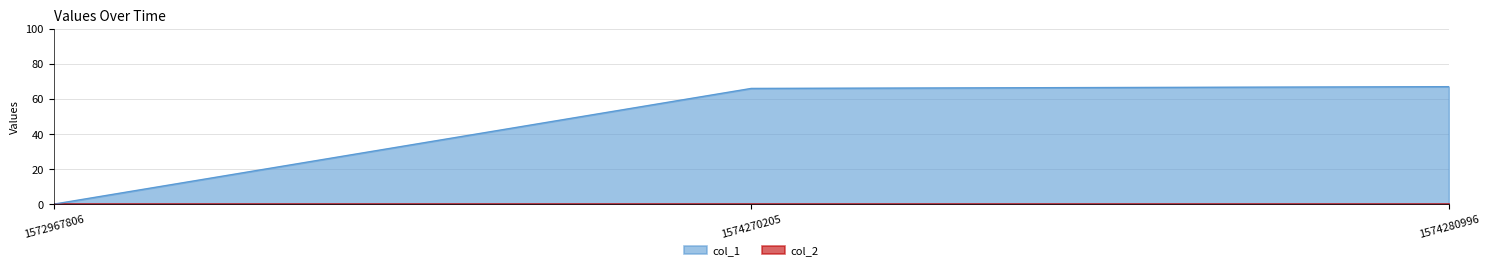

What is the change in value from 1572967806 to 1574270205?

+66